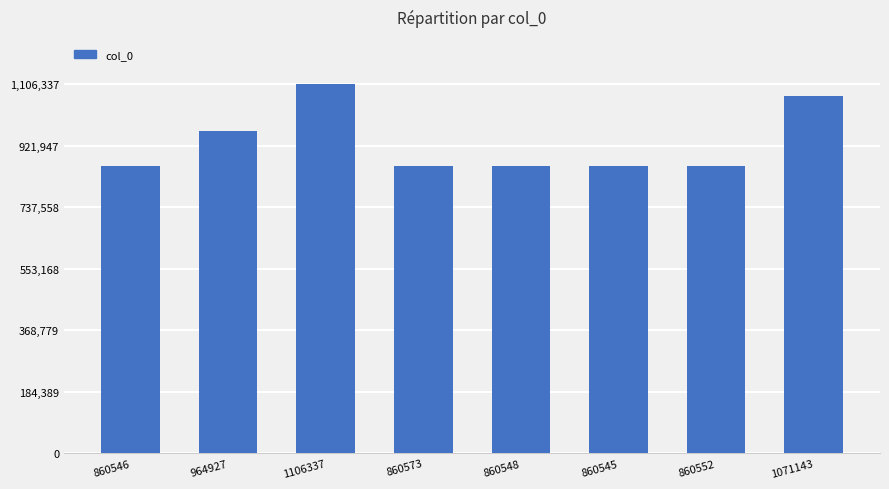

Approximately how many times larger is the value at 860548 compared to 964927?

0.9